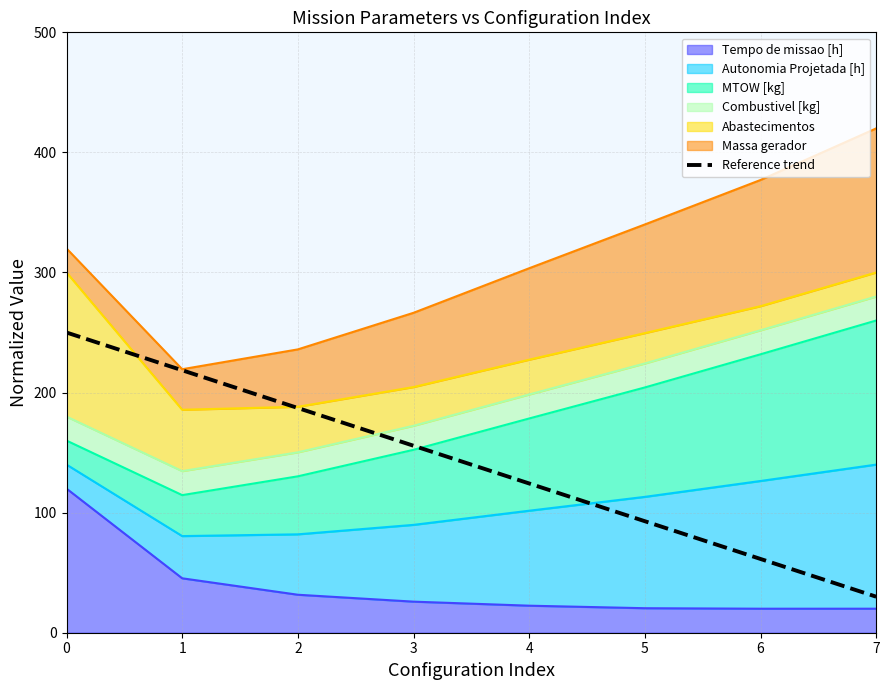

How many values exceed 155?

4